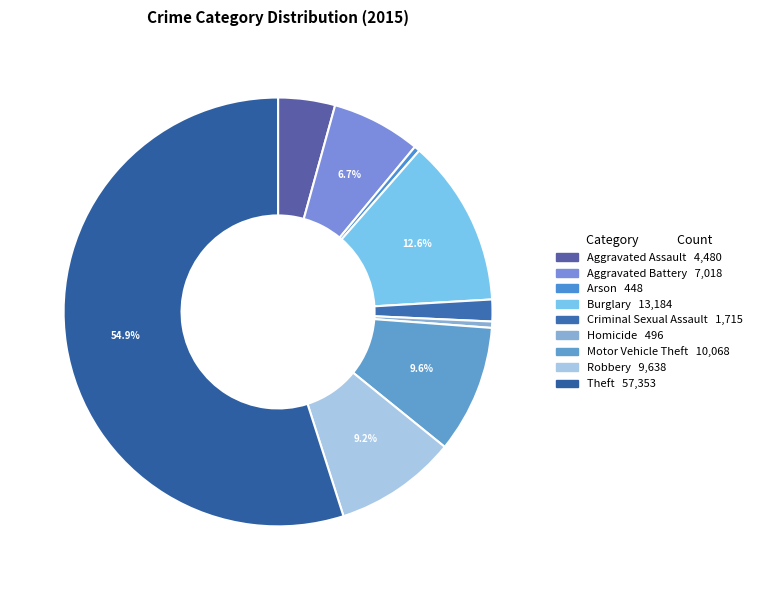

How many segments does this pie chart have?

9